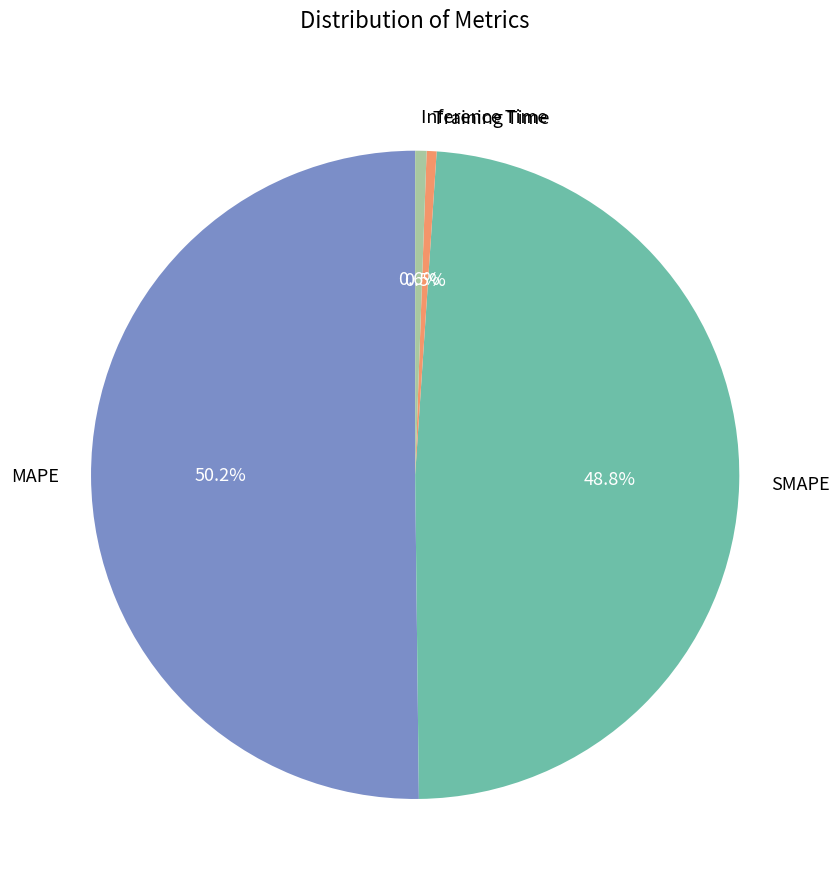

To the nearest percent, what is the difference between the largest and smallest slice percentages?

50%